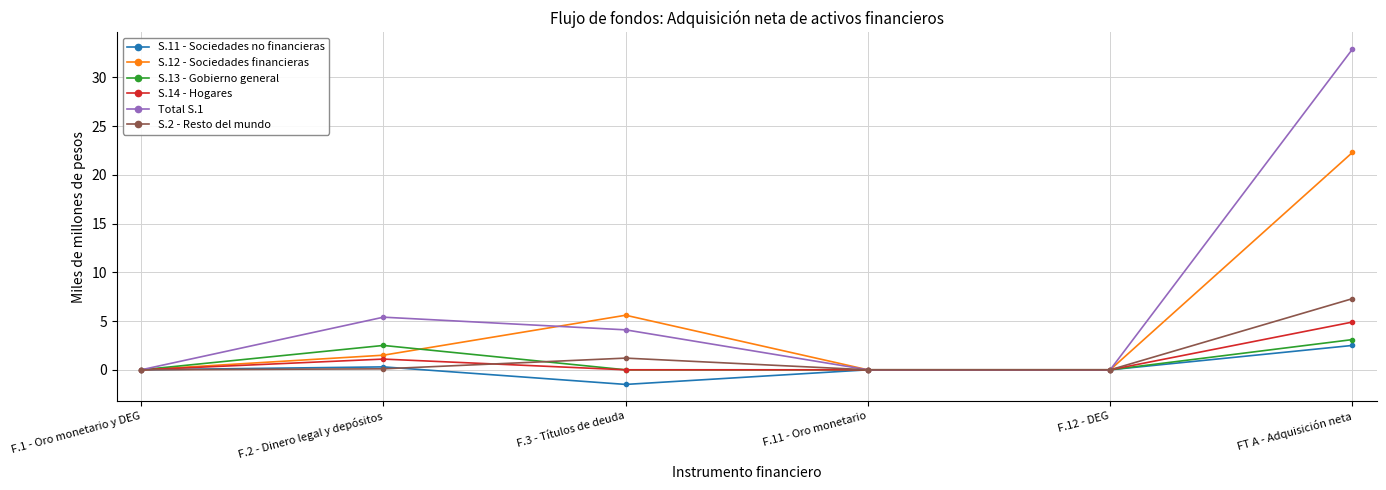

At which label is S.14 - Hogares closest to 2?

F.2 - Dinero legal y depósitos